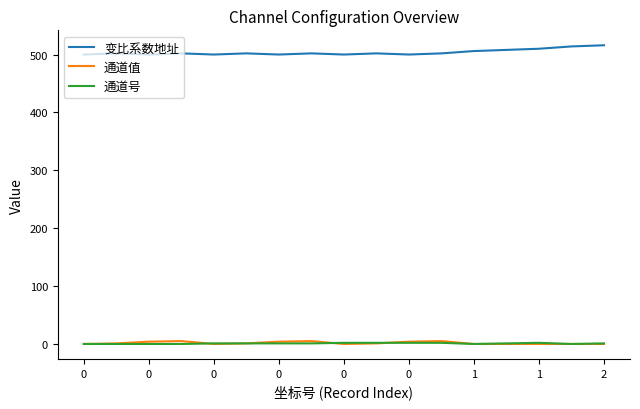

Which series has the largest total across all categories?

变比系数地址